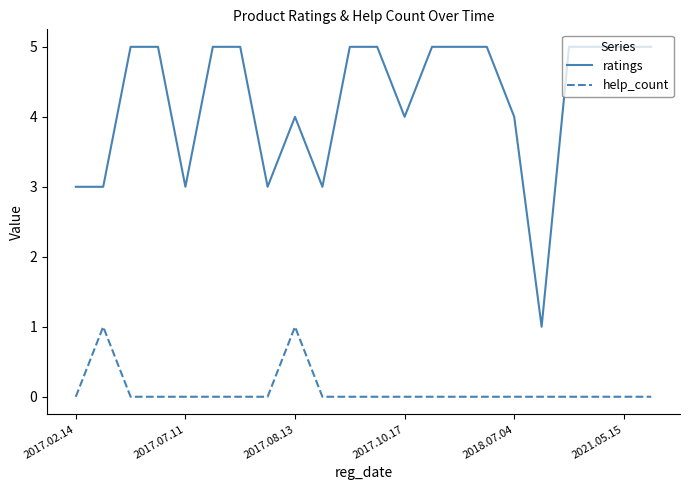

List the series in order of their overall mean, highest first.

ratings, help_count